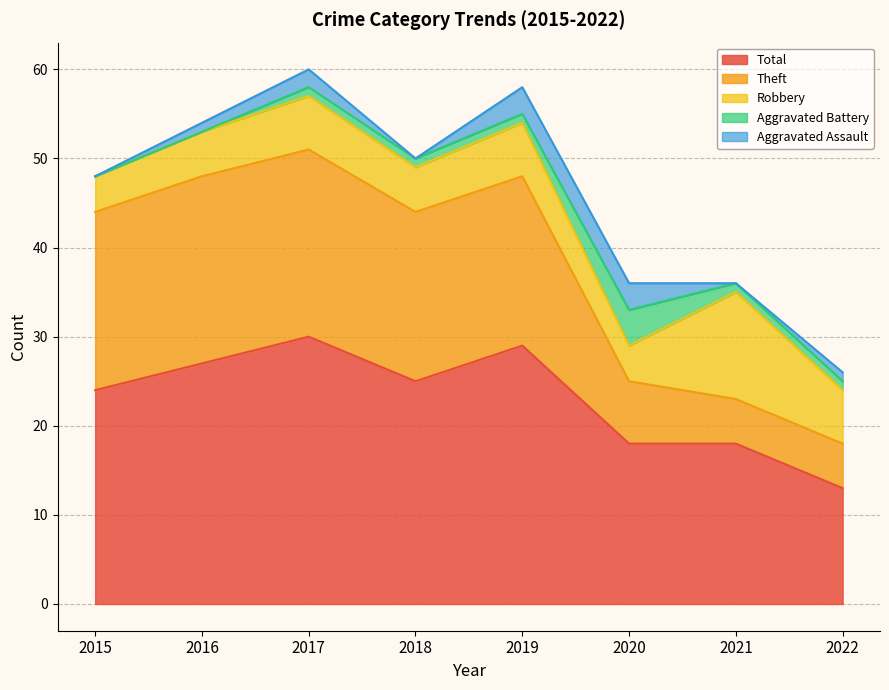

Rank the series at 2022 from lowest to highest value.

Aggravated Assault, Aggravated Battery, Theft, Robbery, Total